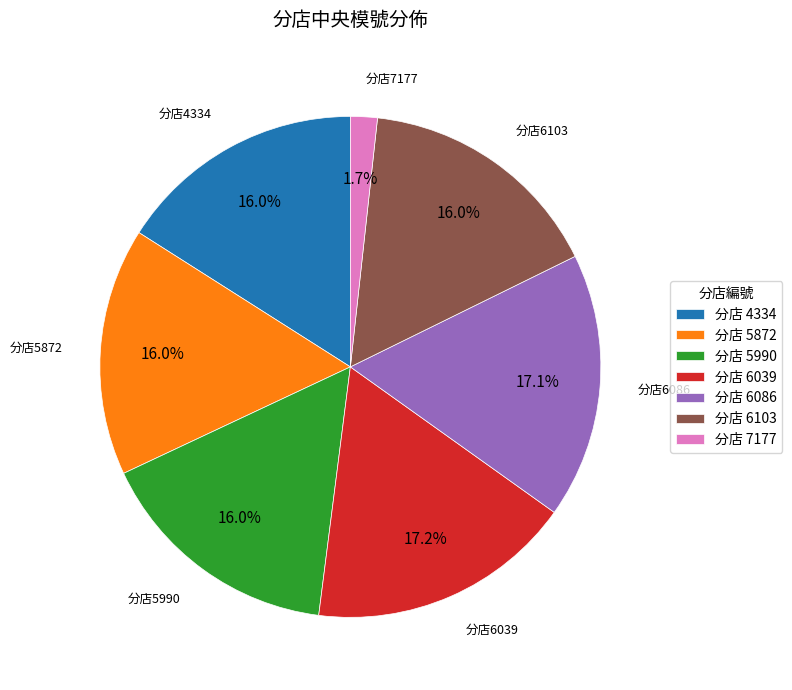

Does any single category account for the majority?

No